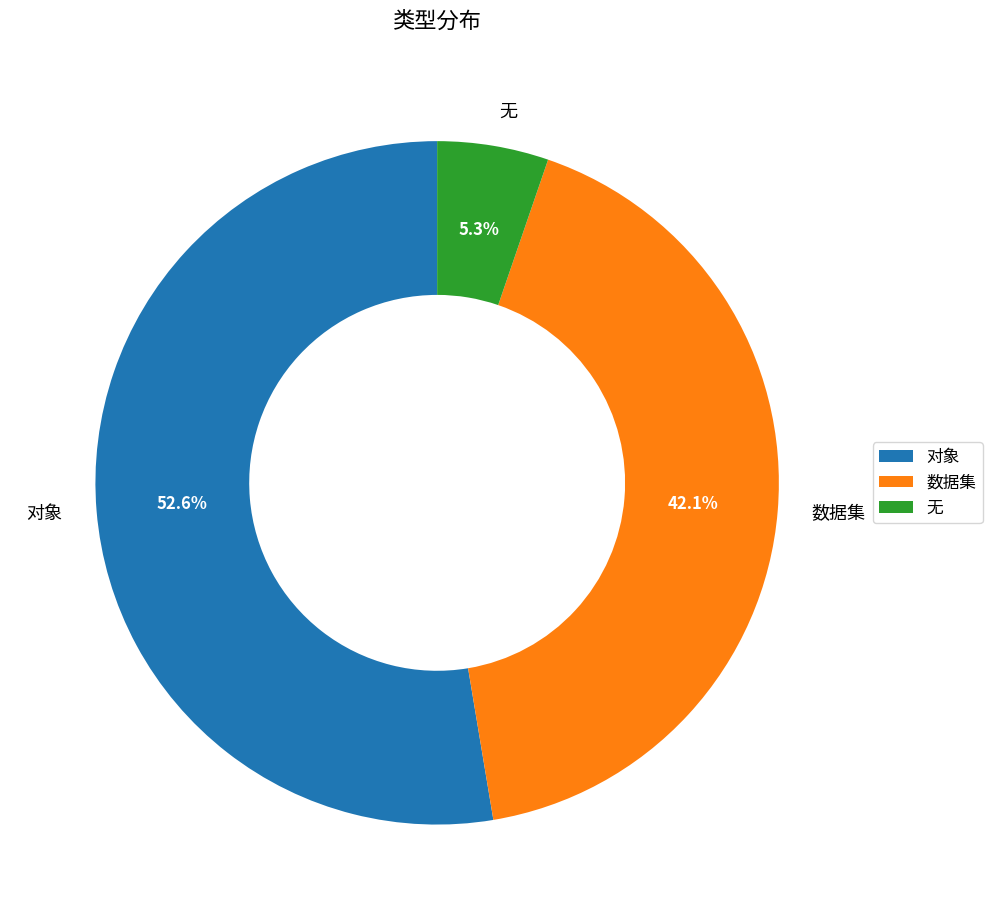

How many segments does this pie chart have?

3